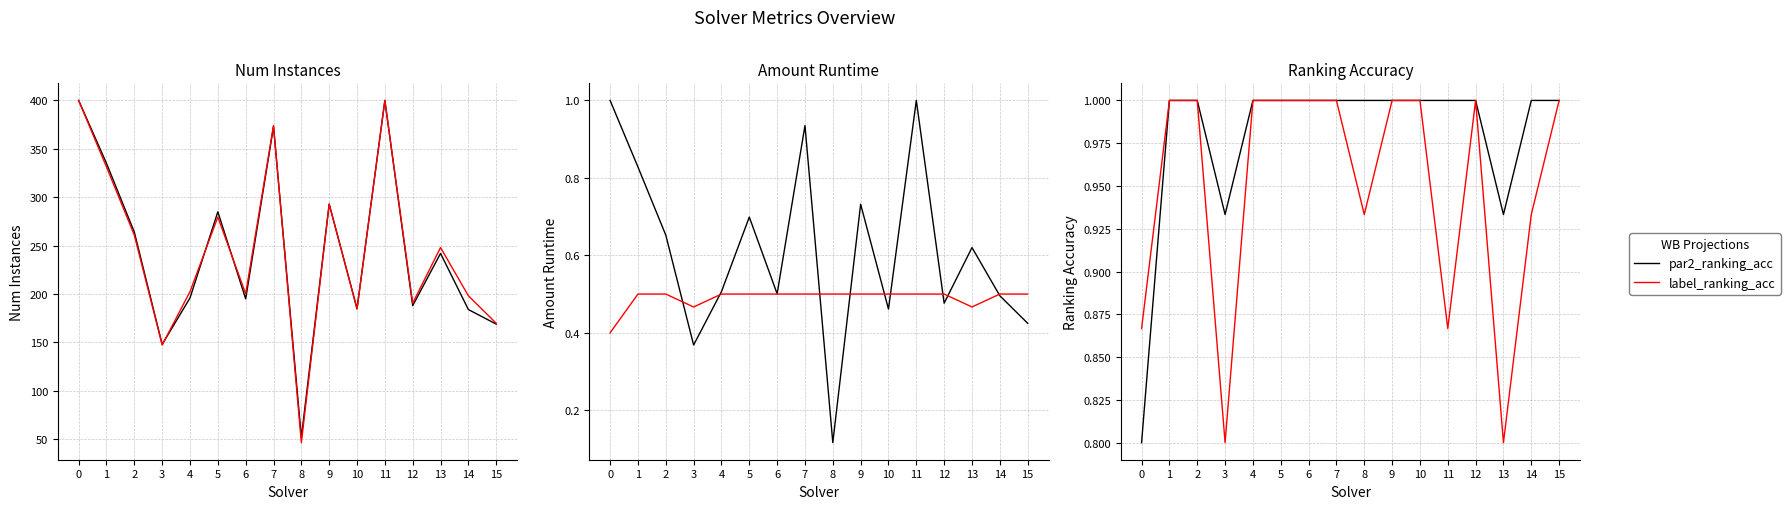

Rank the series by their maximum value, from highest to lowest.

num_instances, amount_runtime (scaled), Gridded WB, par2_ranking_acc, label_ranking_acc, Calculated WB